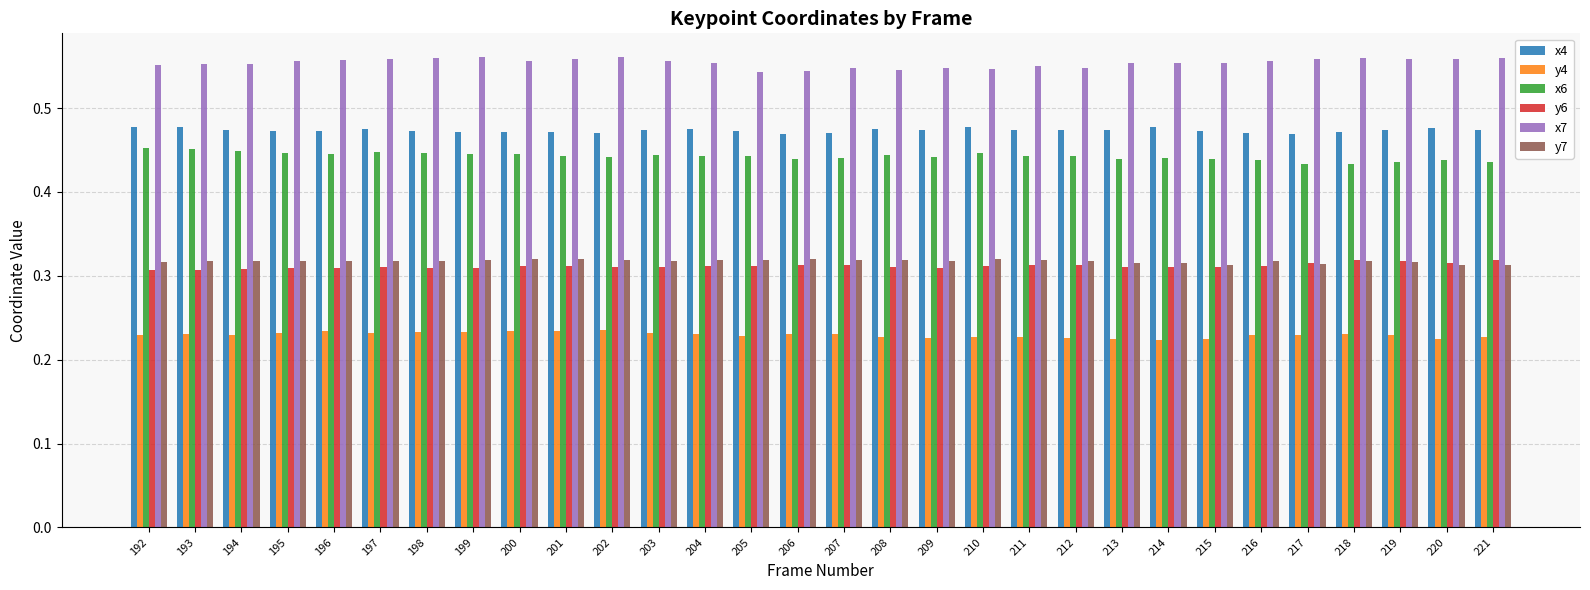

Which series has the largest total across all categories?

x7